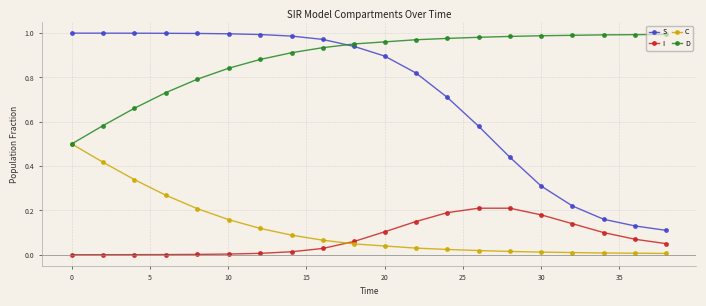

Which series has the largest total across all categories?

D